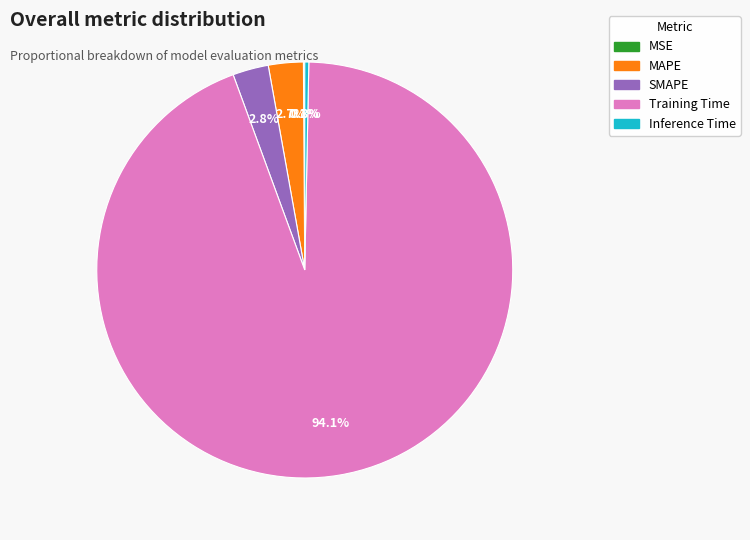

Is there any slice that represents more than half of the pie?

Yes